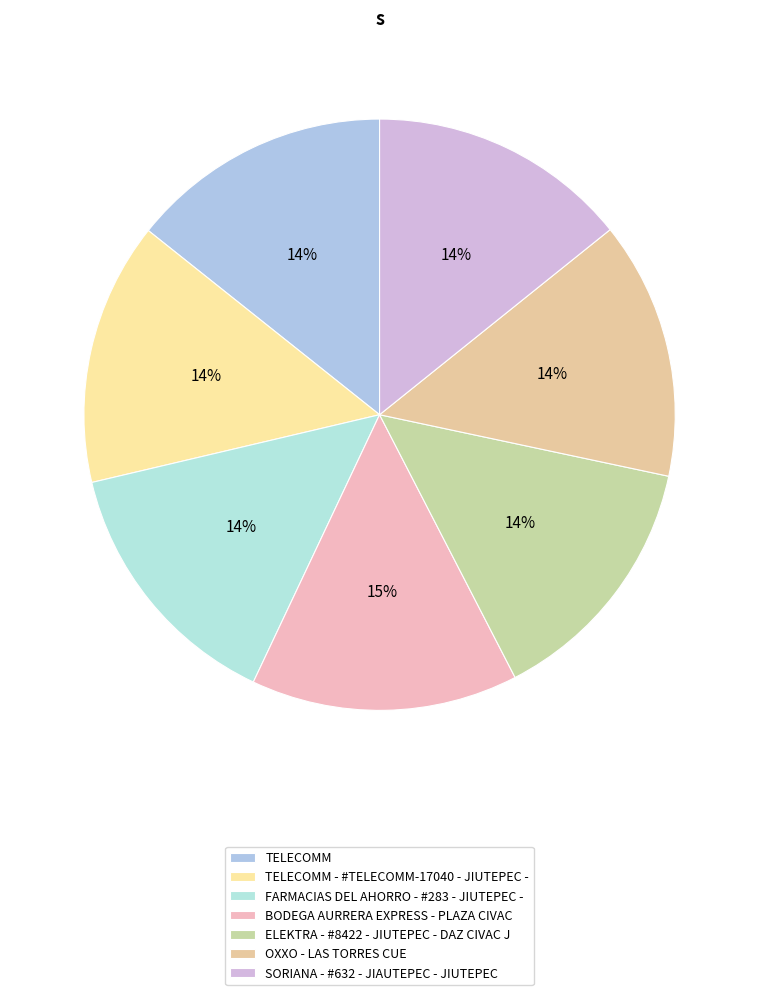

Approximately how many times larger is the value at BODEGA AURRERA EXPRESS - PLAZA CIVAC compared to OXXO - LAS TORRES CUE?

1.0